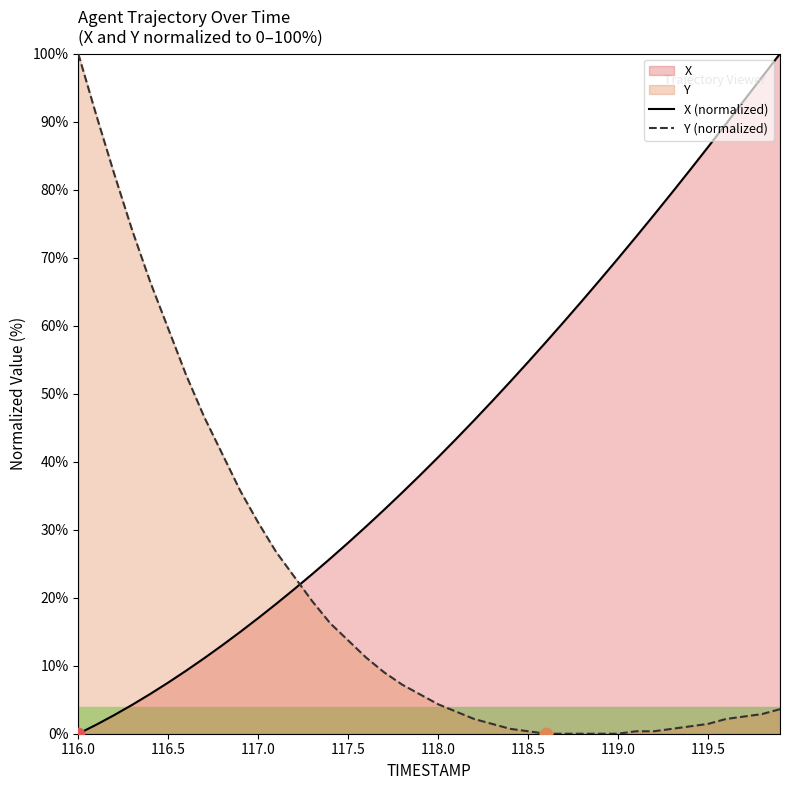

At how many categories does at least one series exceed 34?

32